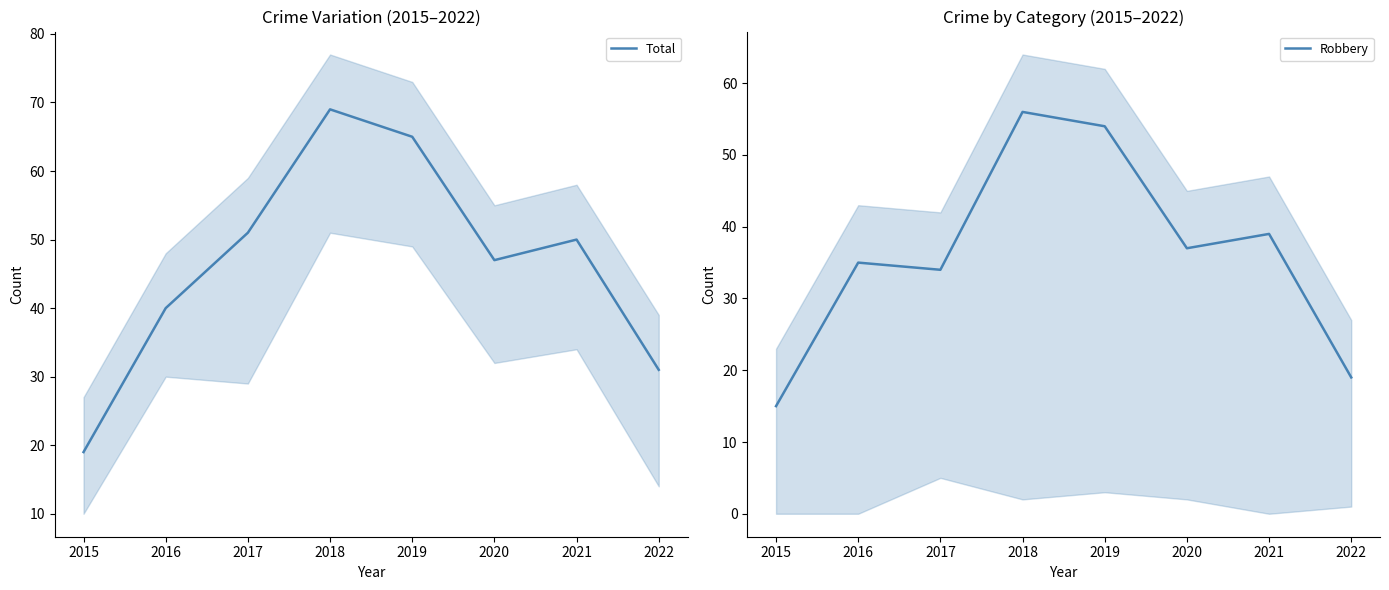

True or false: Robbery has a value of 30 at 2022.

False